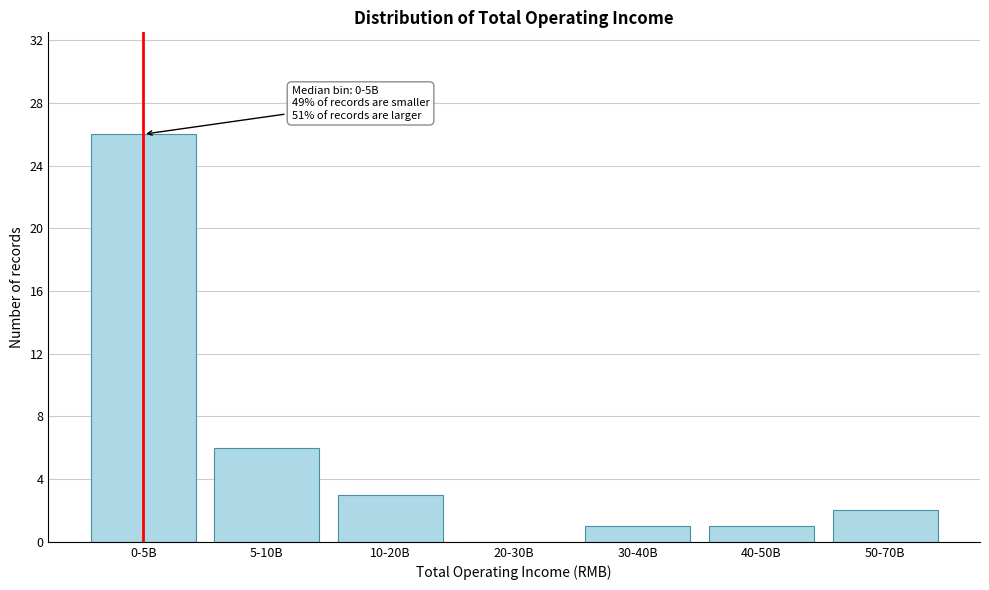

Reading right to left, what are all the values shown in this chart?

50-70B=2	40-50B=1	30-40B=1	20-30B=0	10-20B=3	5-10B=6	0-5B=26